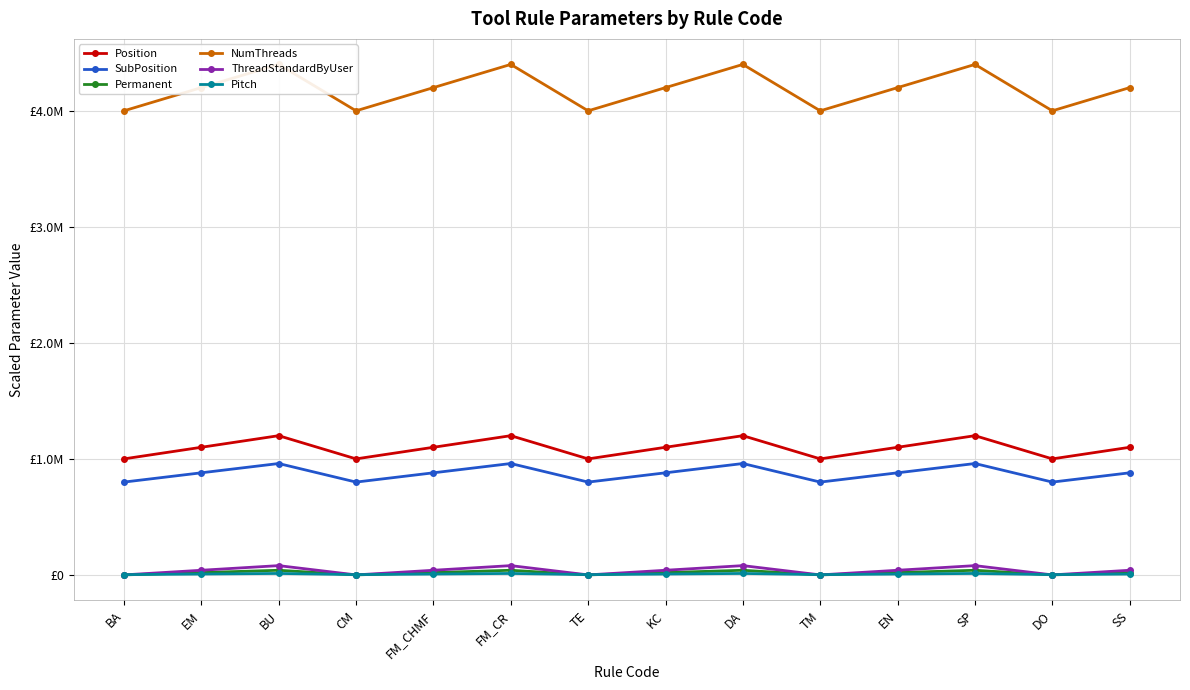

How many interior local valleys does the Permanent series have?

4